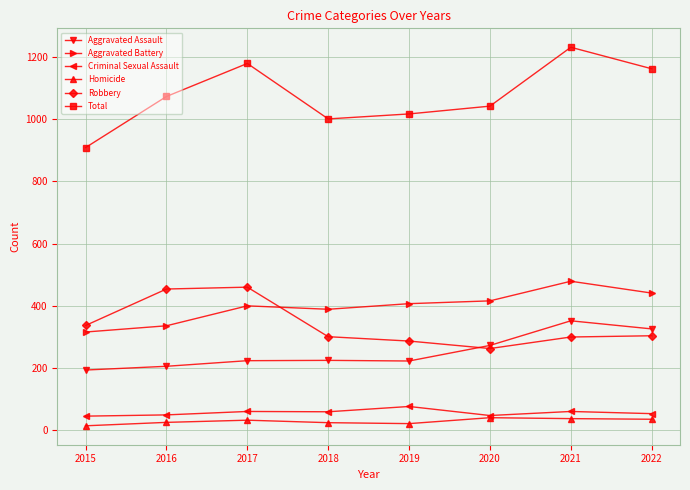

Is it true that Criminal Sexual Assault equals 61 at 2017?

True